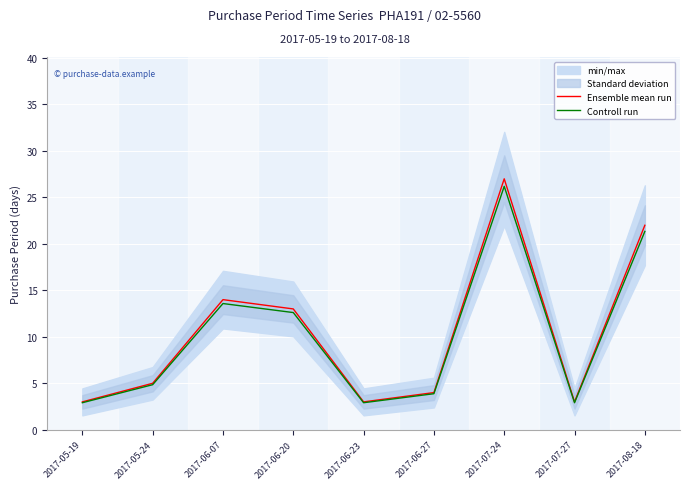

What is the difference between the maximum and second lowest values in the Controll run series?

23.3